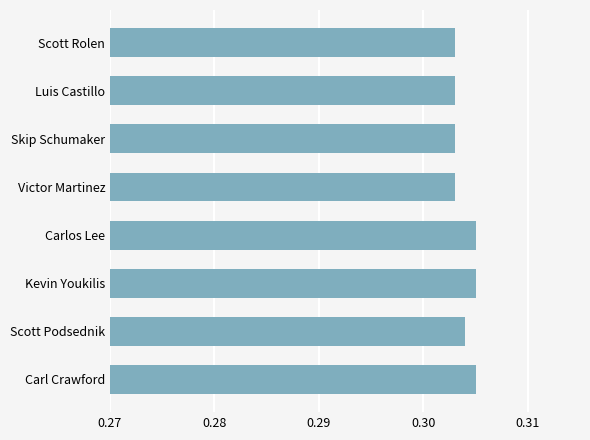

How many values are between 0 and 1?

8